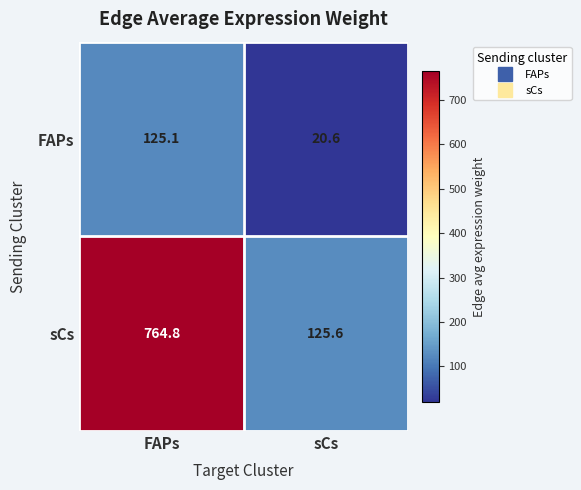

At which category is the sum across all series the highest?

FAPs